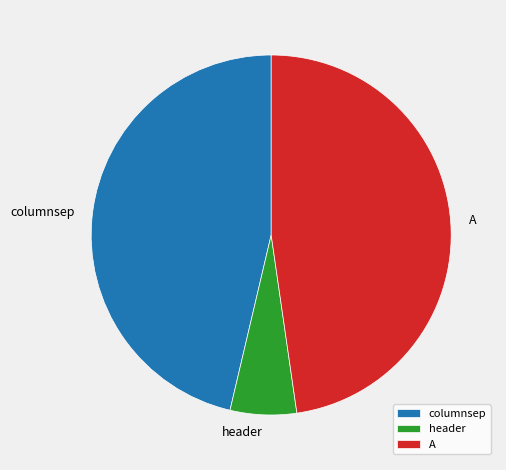

How many segments does this pie chart have?

3